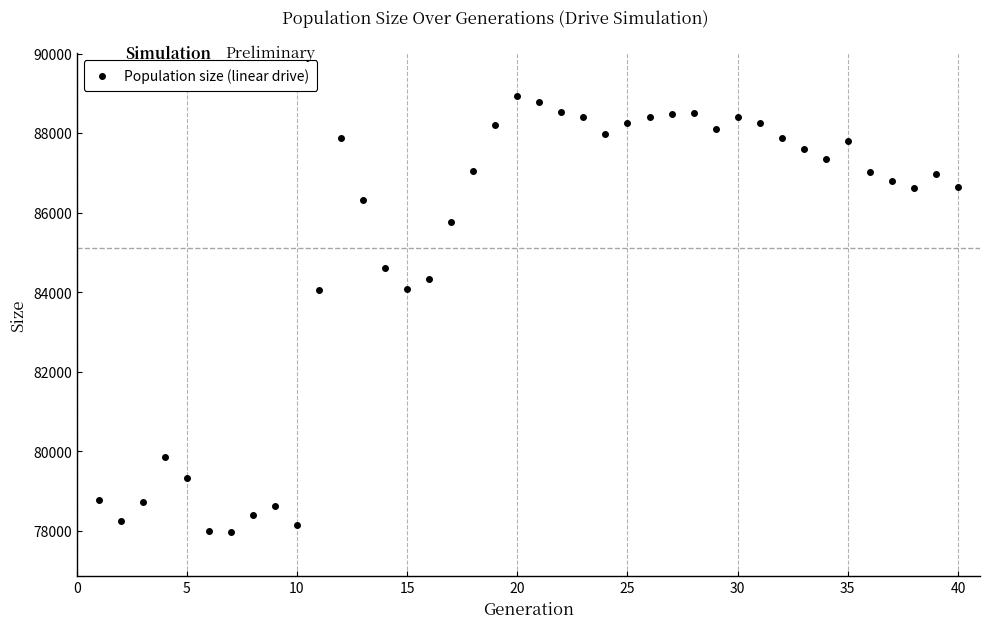

What is the range of X values (max minus min)?

39